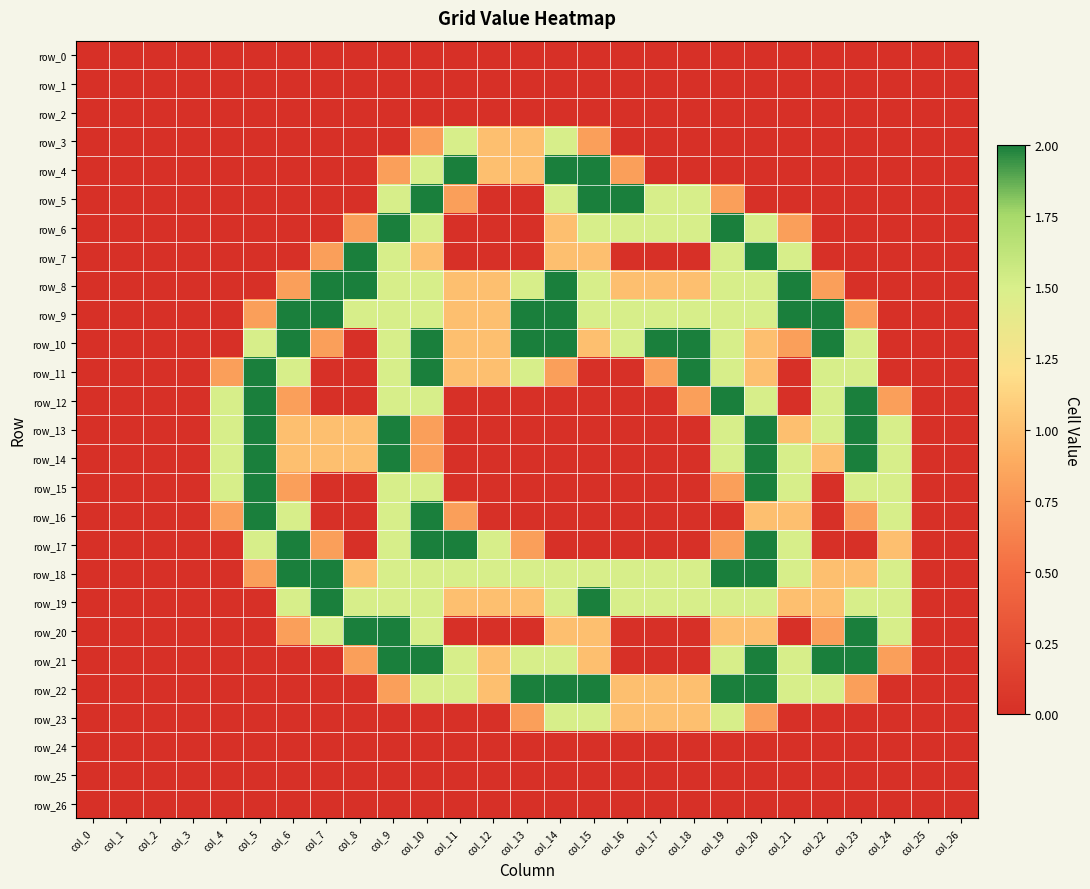

Rank the series at col_24 from lowest to highest value.

row_0, row_1, row_2, row_3, row_4, row_5, row_6, row_7, row_8, row_9, row_10, row_11, row_22, row_23, row_24, row_25, row_26, row_12, row_21, row_17, row_13, row_14, row_15, row_16, row_18, row_19, row_20